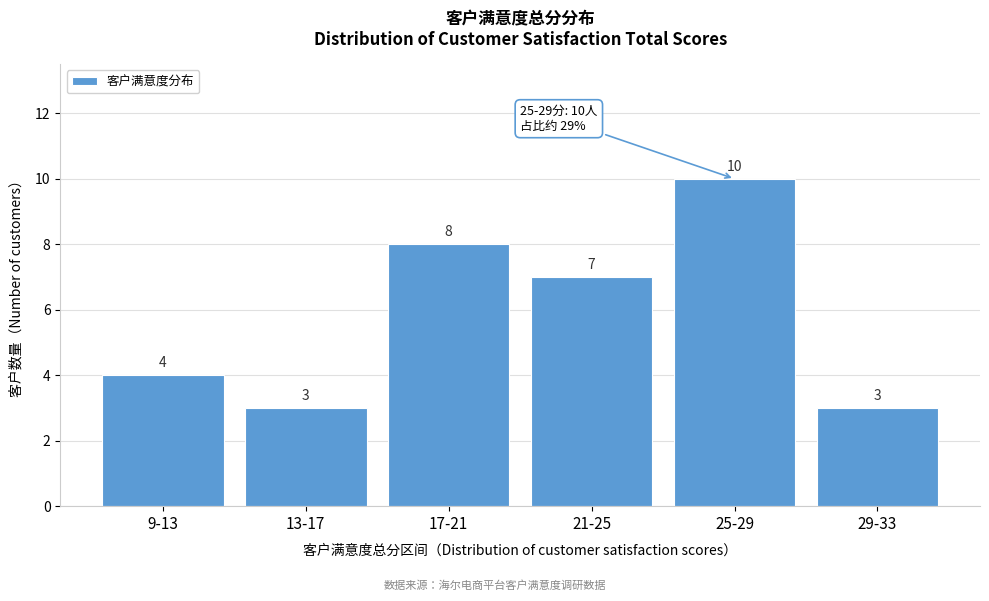

Reading left to right, list all the values displayed in this chart.

4	3	8	7	10	3